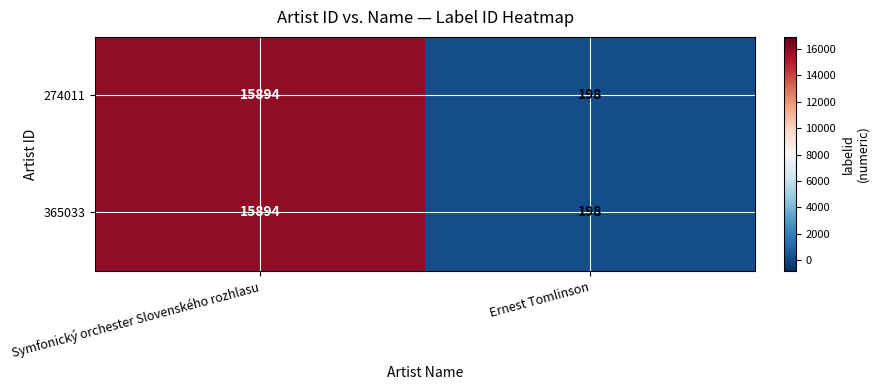

True or false: 274011 has a value of 198 at Ernest Tomlinson.

True